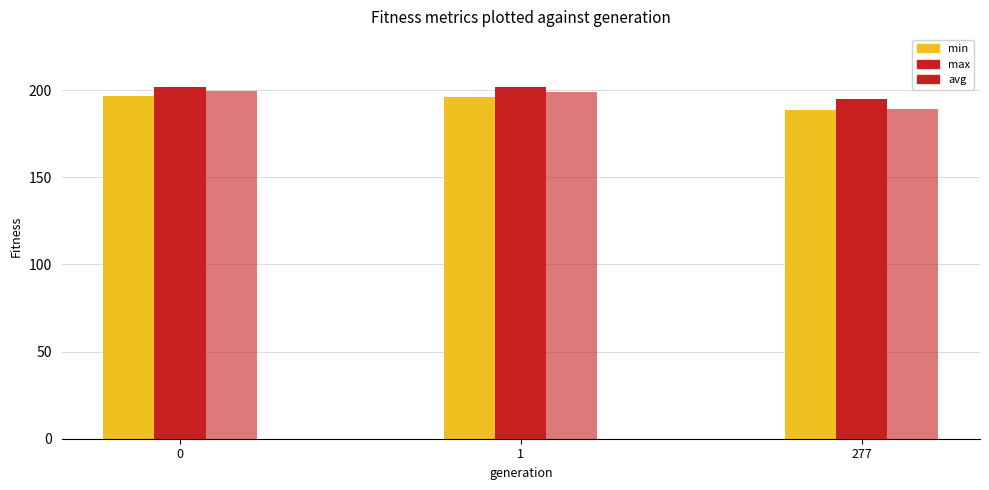

How many bars are there in each group?

3